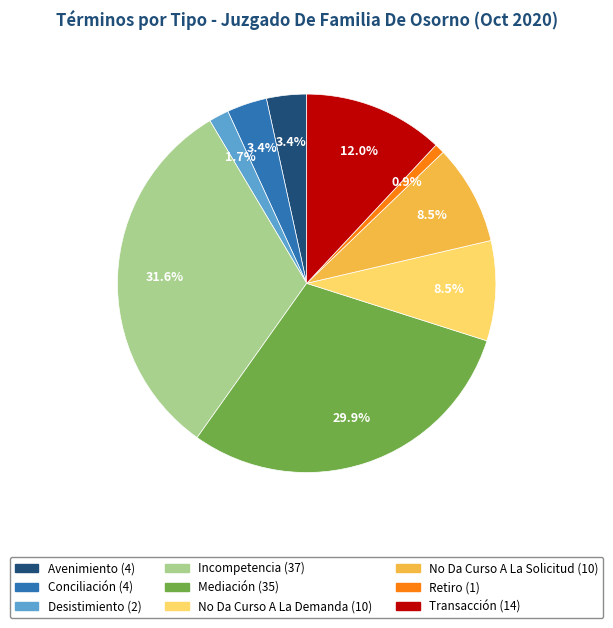

Which slice is the smallest?

Retiro